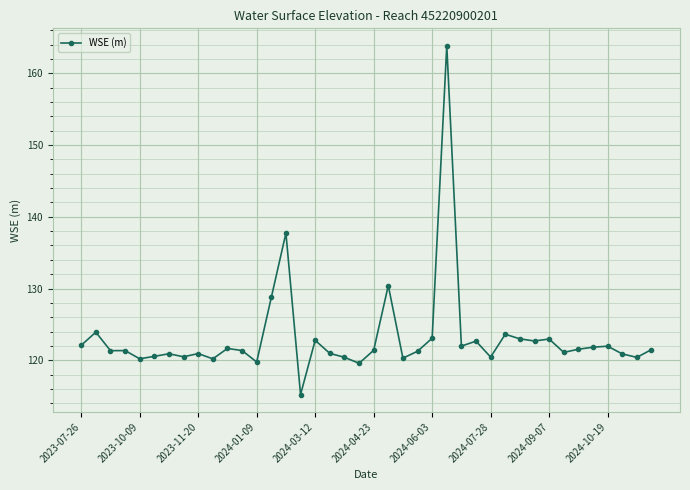

What is the value of the 37th point from the left?

122.0